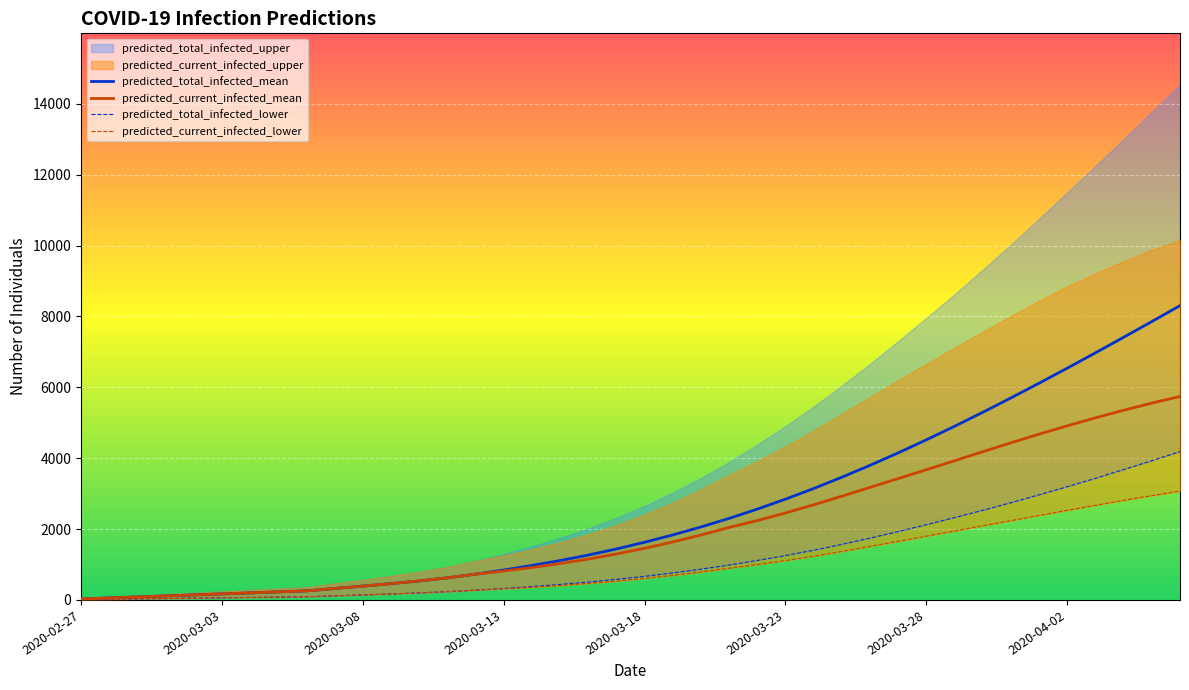

What is the difference between the second highest and second lowest values in the predicted_total_infected_lower series?

3909